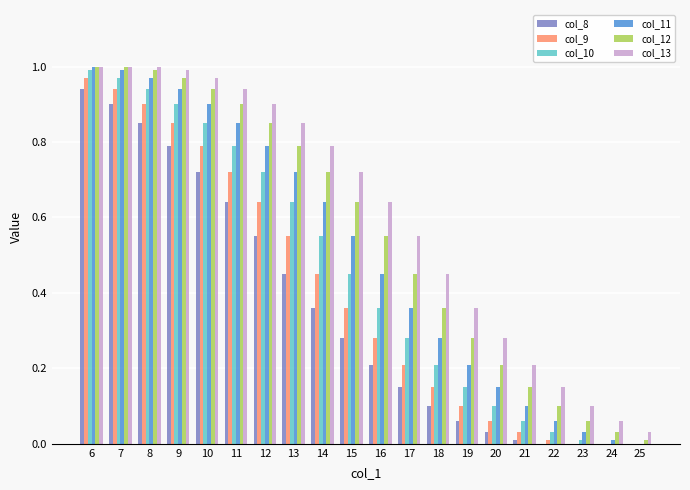

Which series has the largest range (max minus min)?

col_11